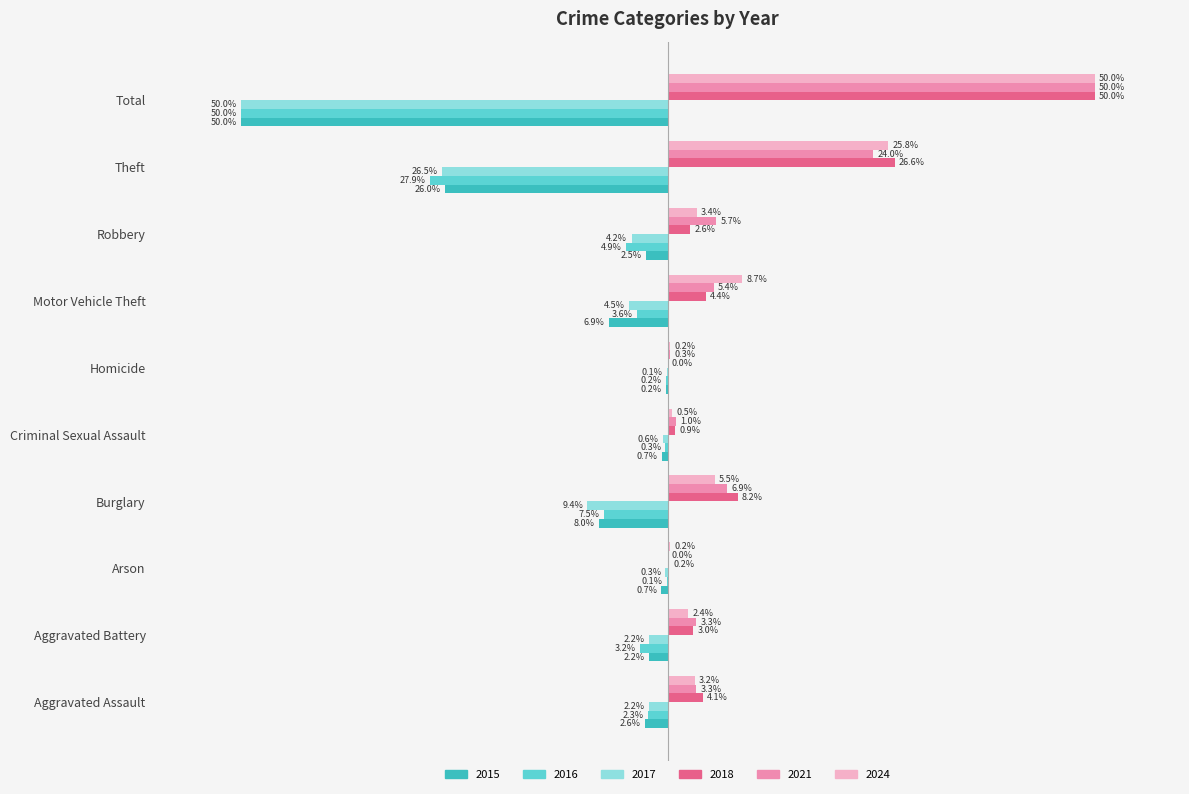

Is the value of 2017 at Motor Vehicle Theft greater than the value of 2018 at Total?

No